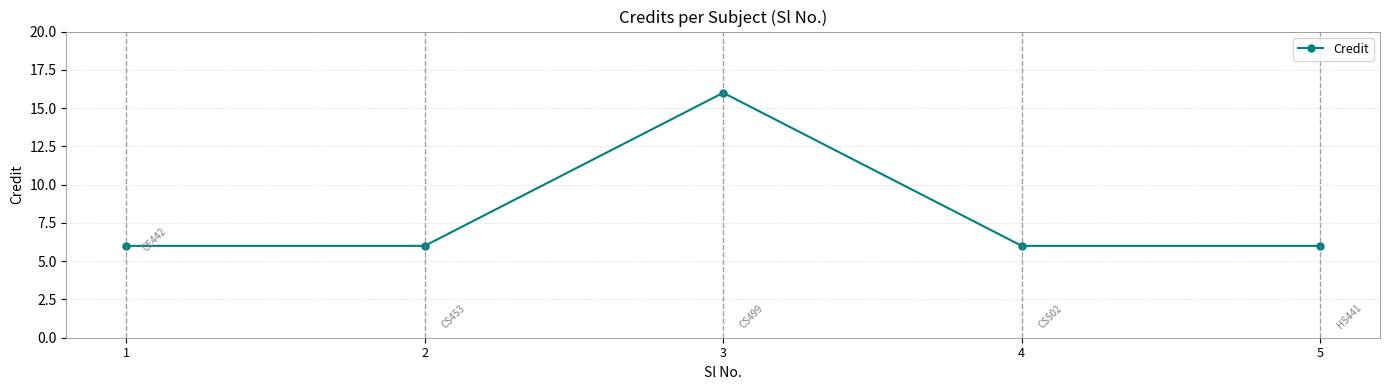

What is the sum of the values at 5 and 2?

12